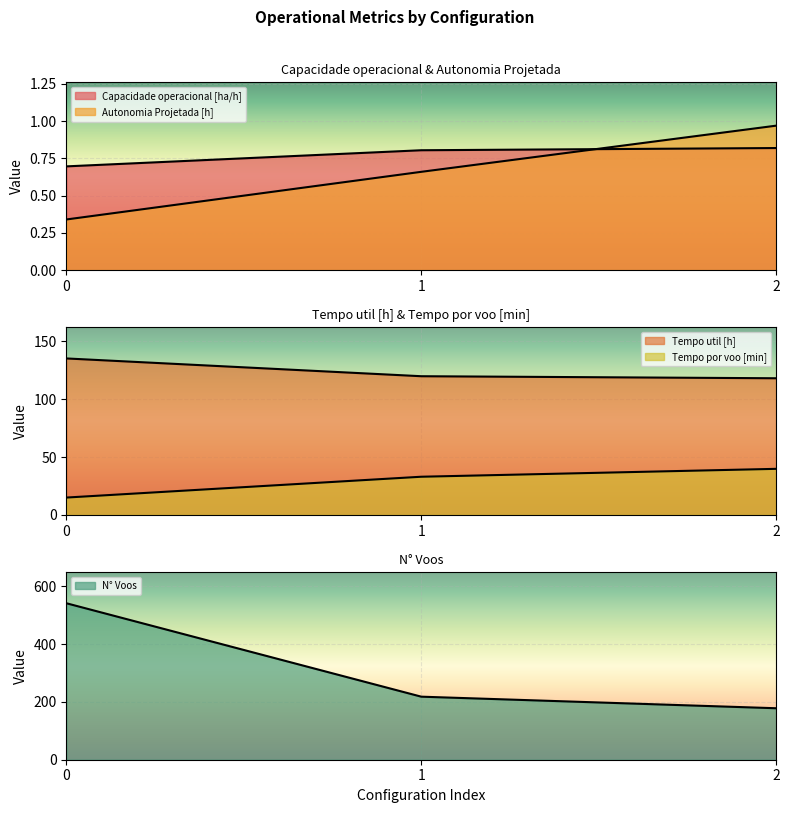

True or false: N° Voos has a value of 107.6 at 2.

False